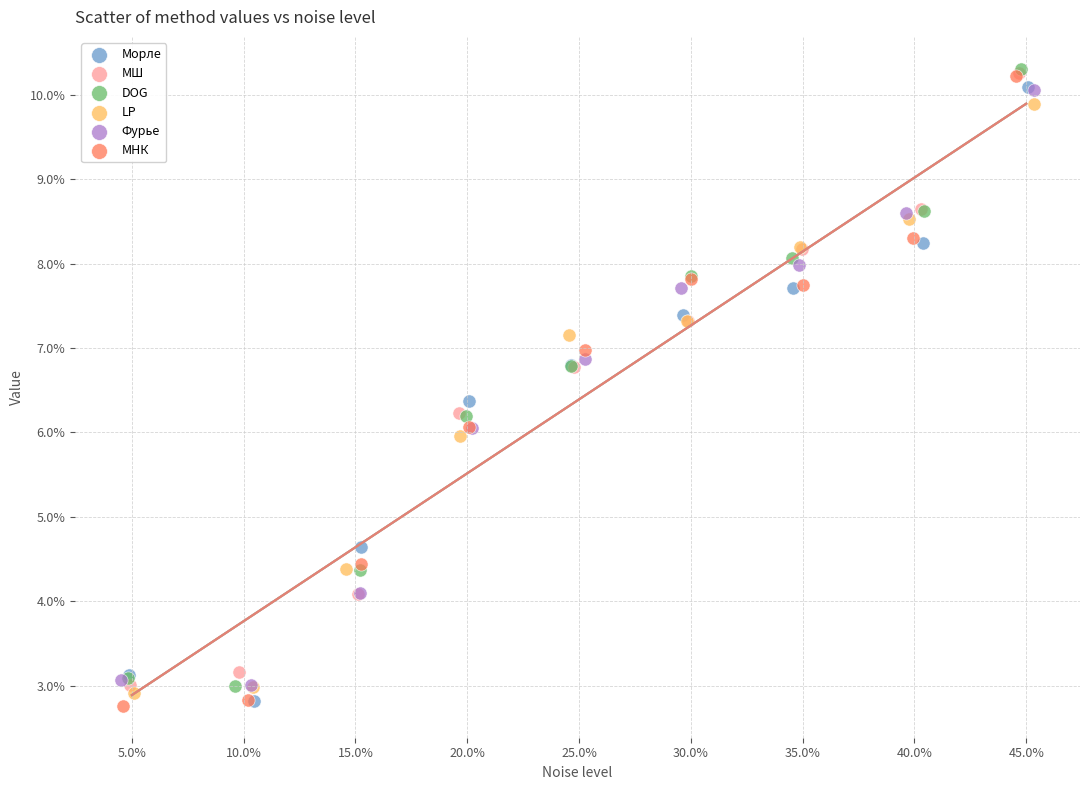

What are all the series names shown in the legend?

Морле, МШ, DOG, LP, Фурье, МНК